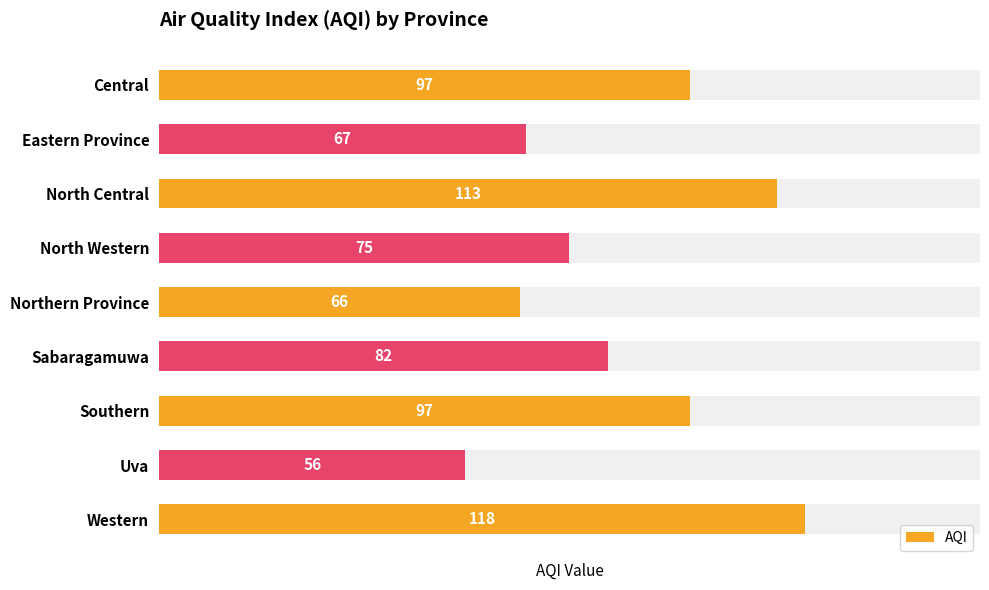

What is the change in value from Central to Northern Province?

-31